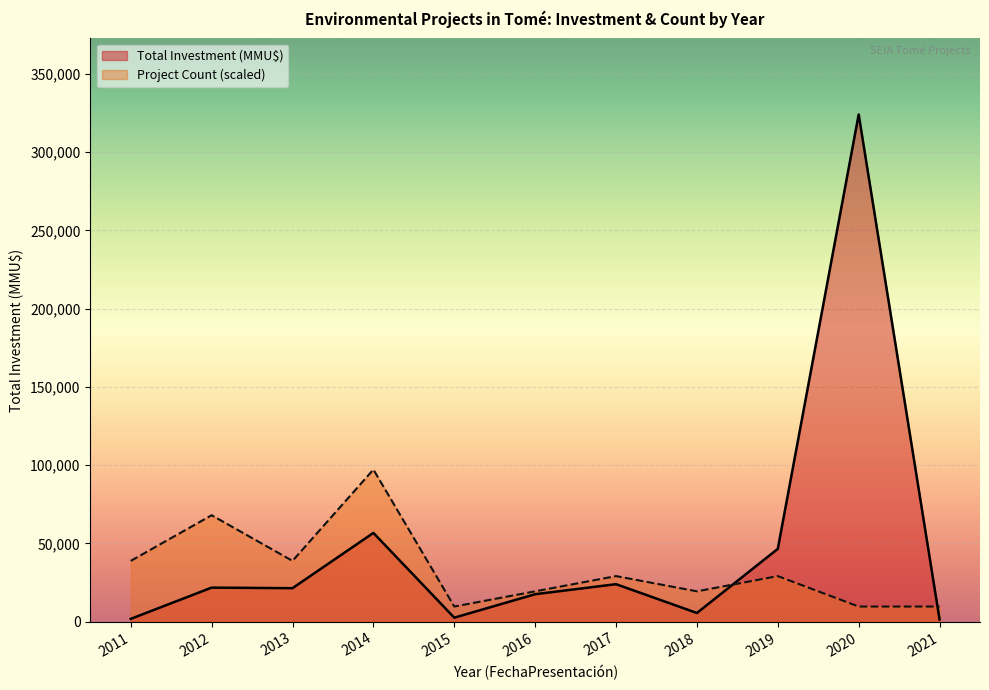

Which series has the widest spread of values?

Total Investment (MMU$)